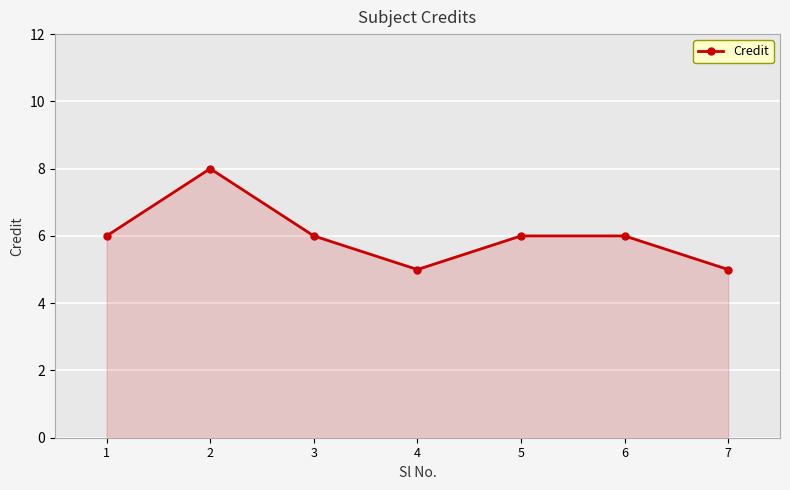

What is the ratio of the value at 2 to the value at 1?

1.3